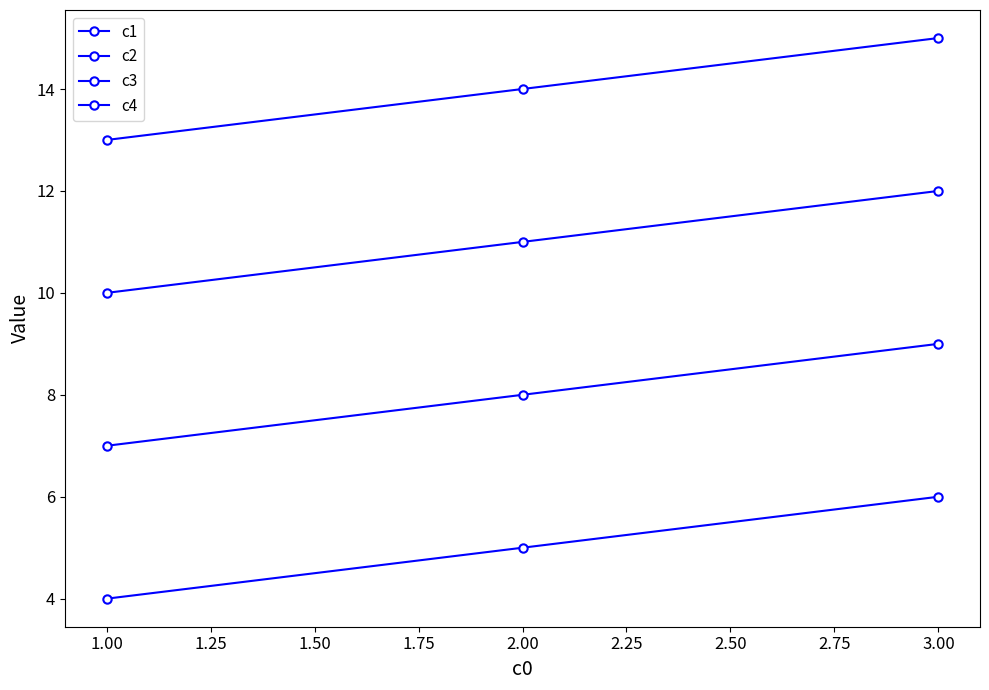

How many lines are shown in the chart?

4